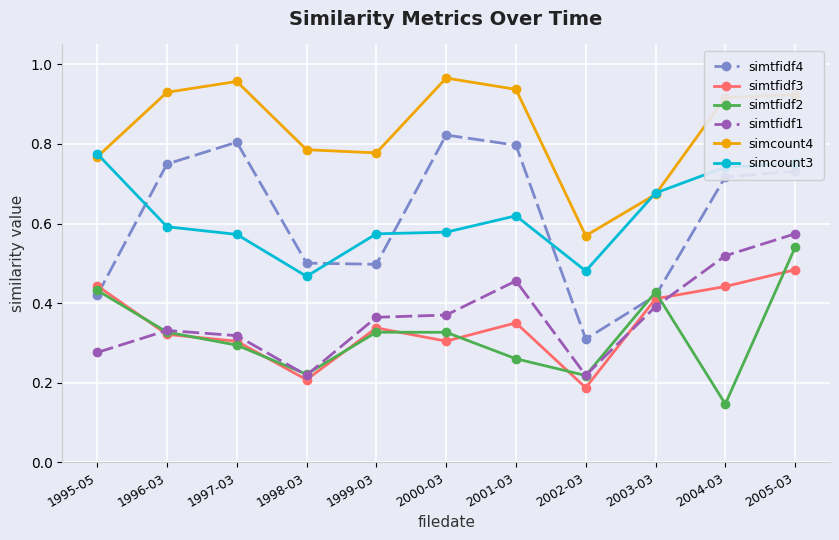

Does the chart display data point markers on the line(s)?

Yes